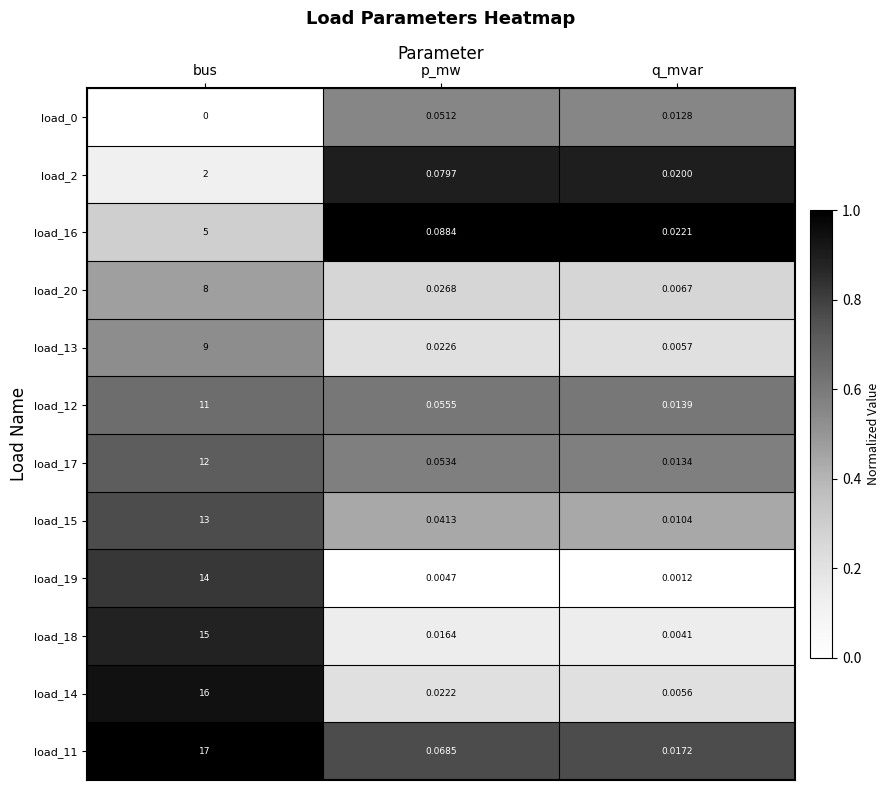

How many series are shown in this chart?

12